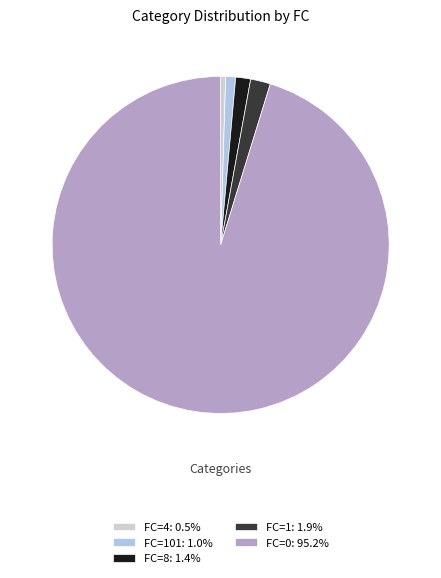

Does FC=101: 1.0% represent more than half of the total?

No